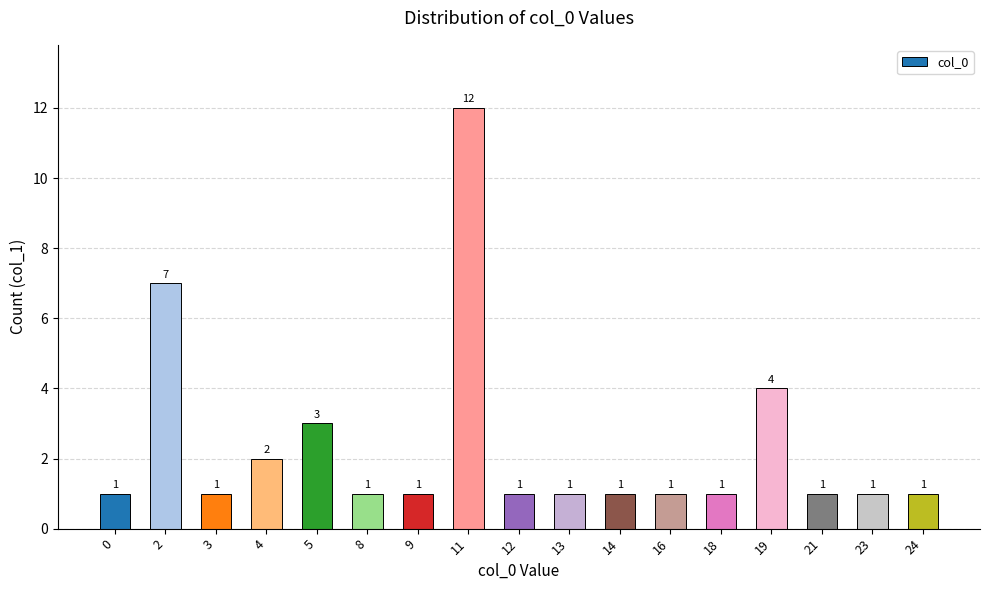

At which label is the value closest to 6?

2